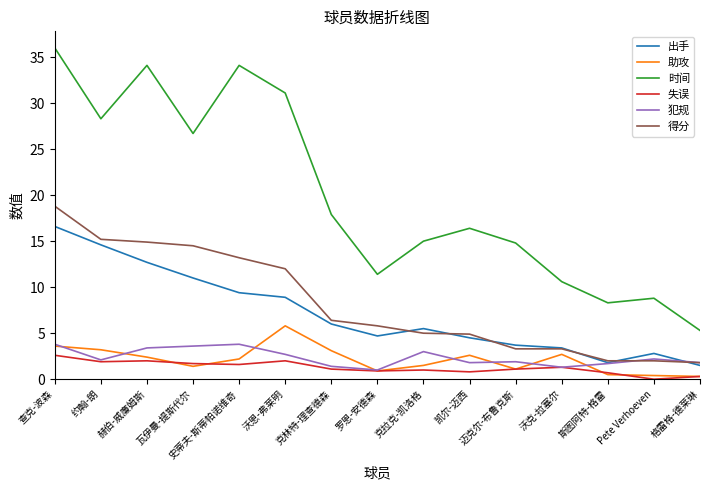

At how many categories does at least one series exceed 27?

5